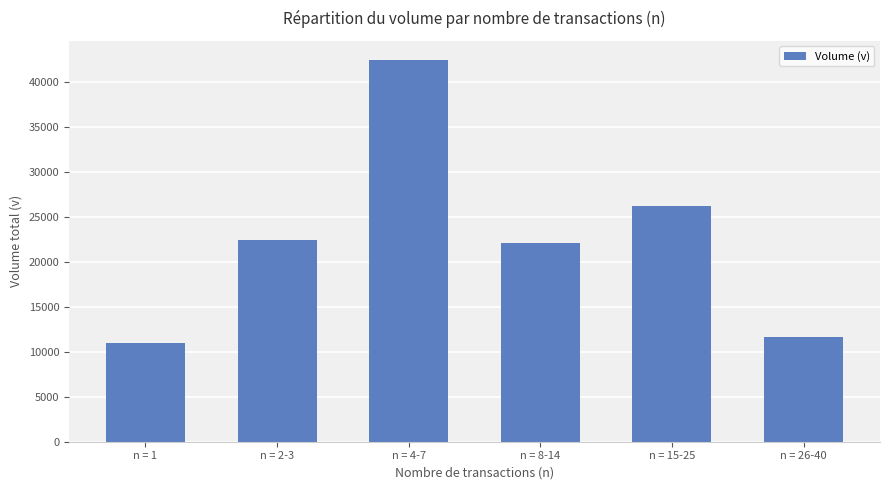

What is the ratio of the value at n = 1 to the value at n = 8-14?

0.5